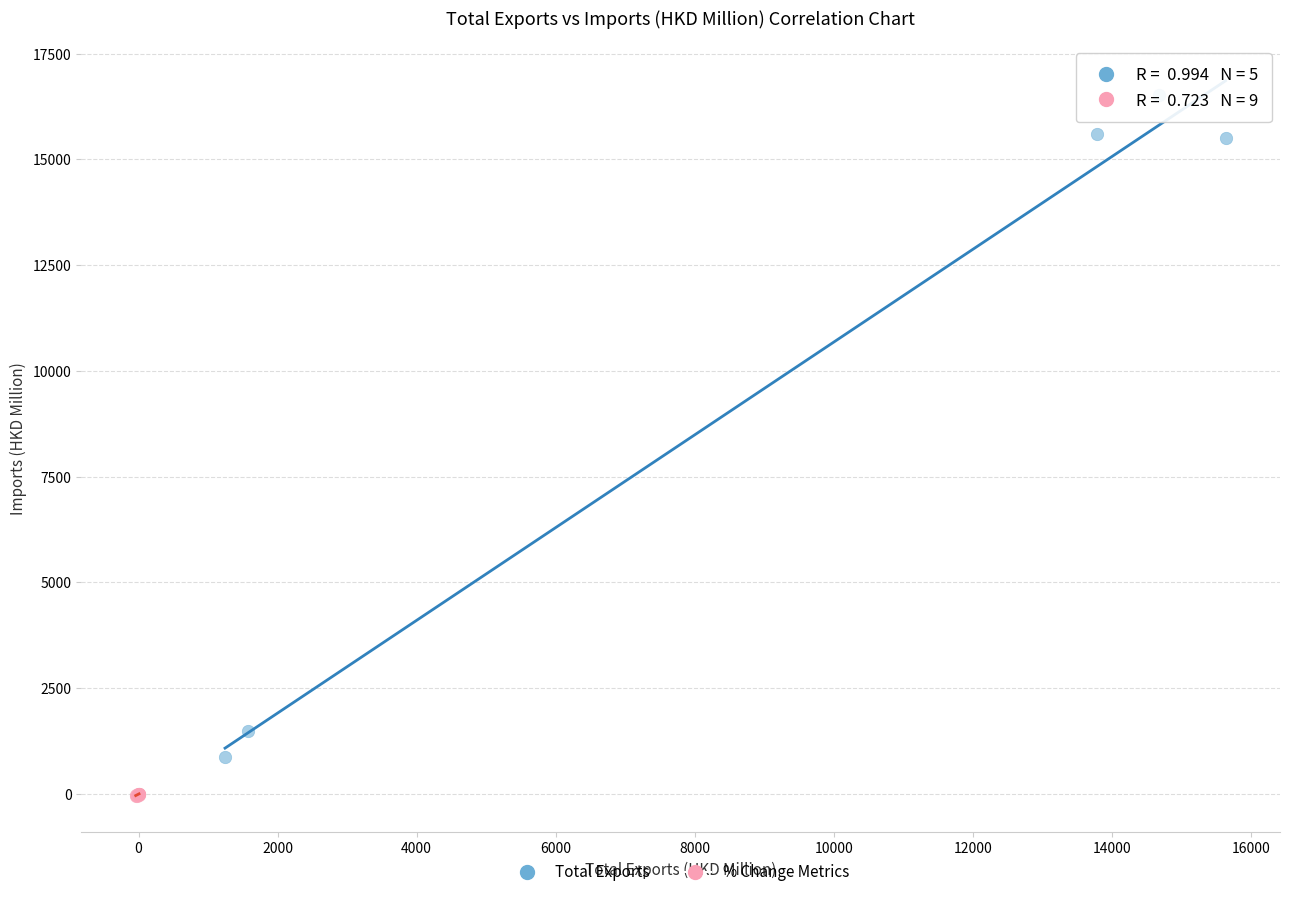

Which series contains the lowest Y value?

% Change Metrics